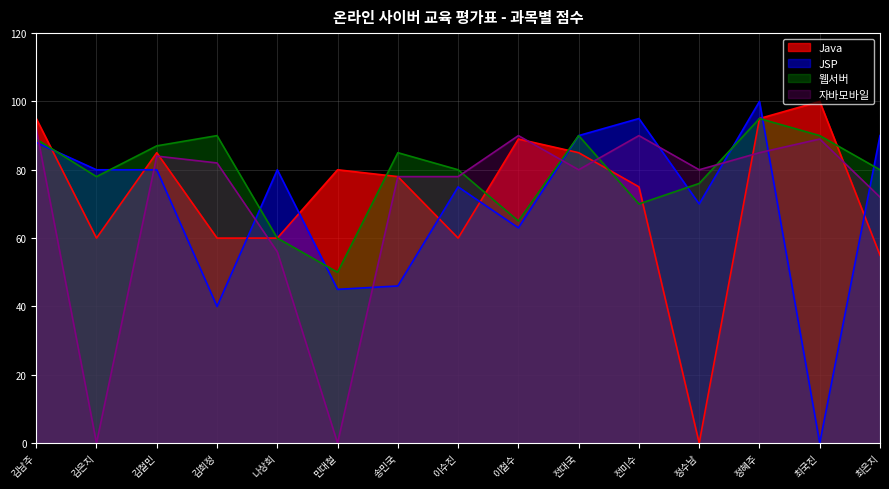

The 자바모바일 series shows 80 at 정수남. True or false?

True